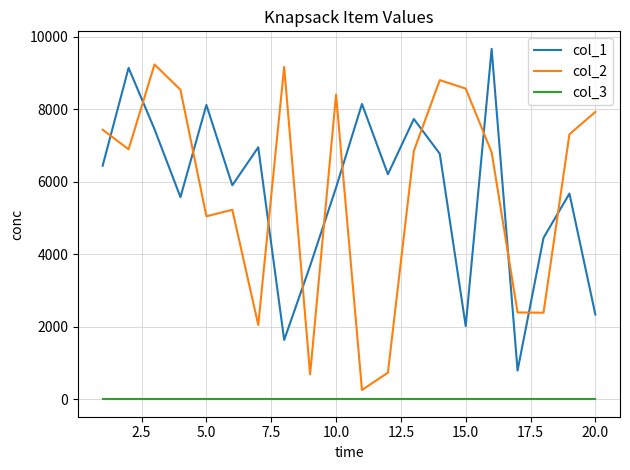

List the series in order of their peak value, highest first.

col_1, col_2, col_3